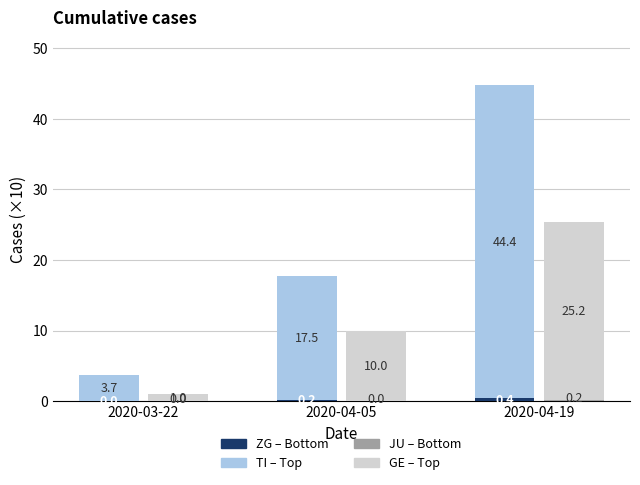

Count the number of categories in the chart.

3